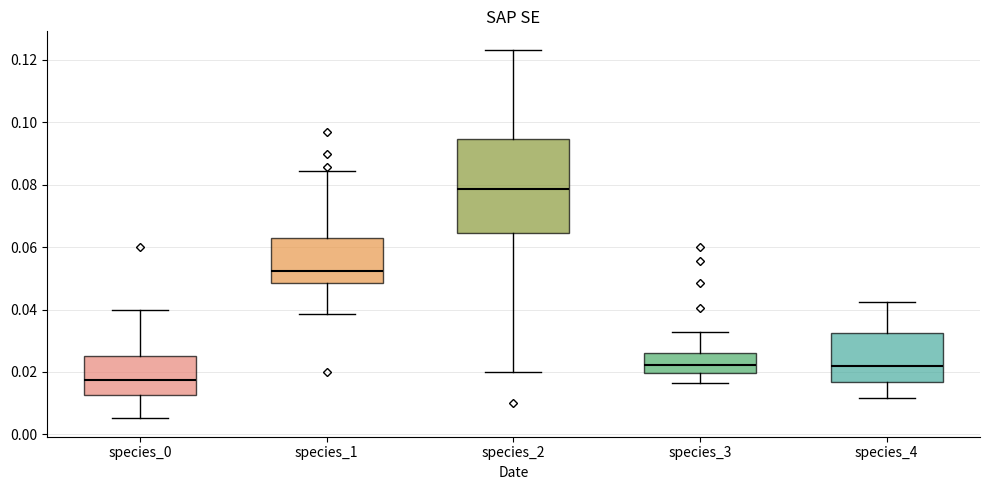

Where is the upper edge of the box for species_4 on the y-axis? The values are not printed on the chart, so give them approximately, as read against the axis.

0.032